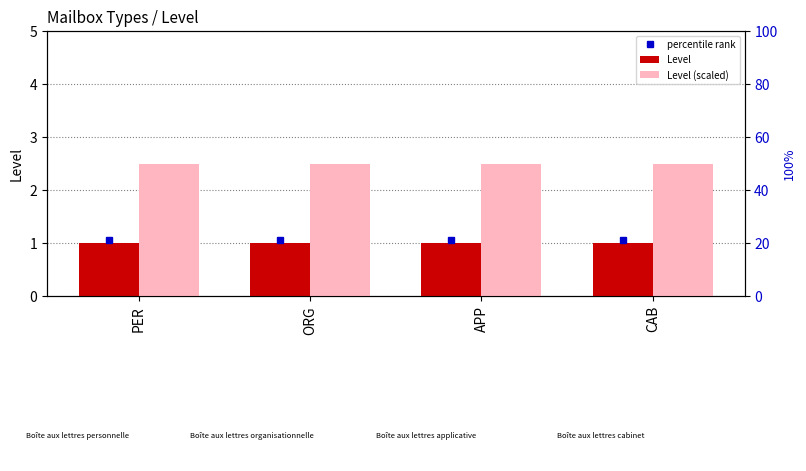

What is the label of the 4th bar from the left?

CAB